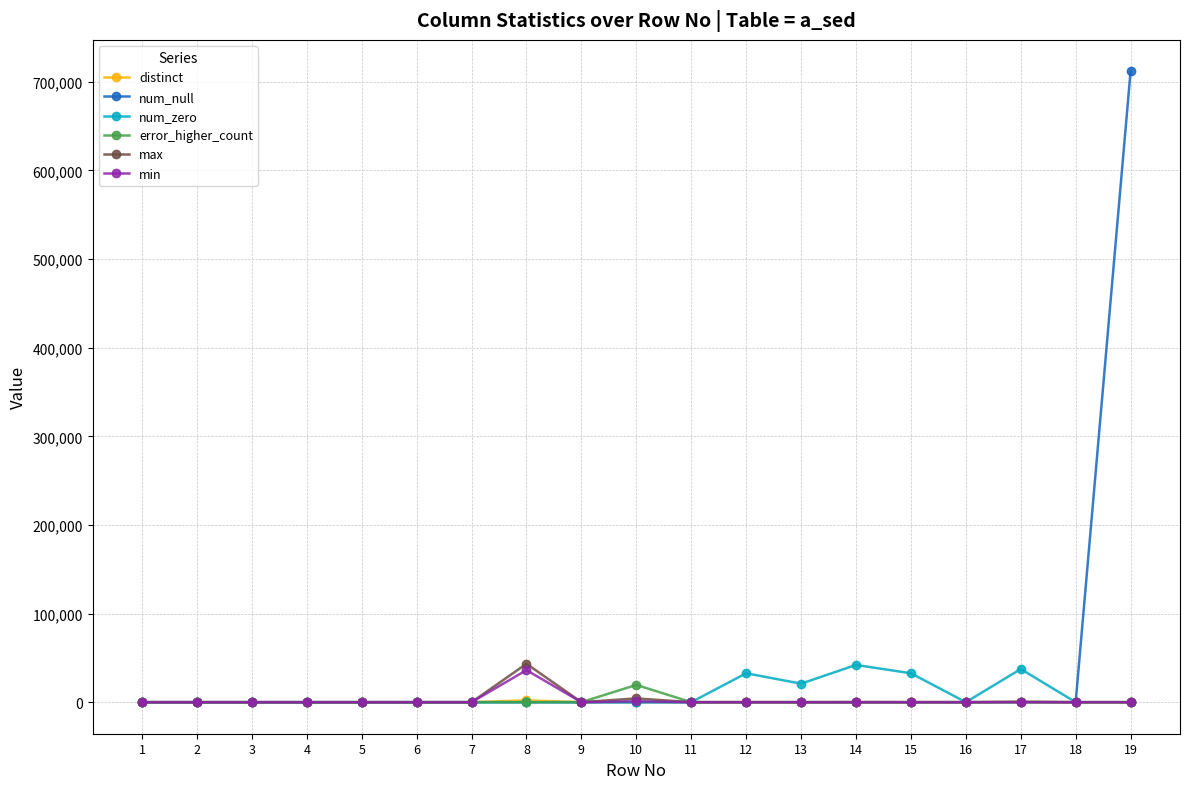

What is the total value across all series at 13?

20905